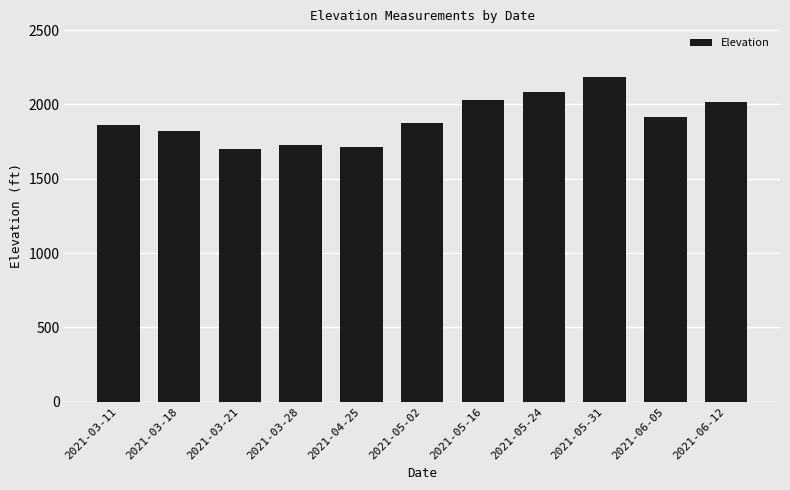

Count the number of data series in this chart.

1